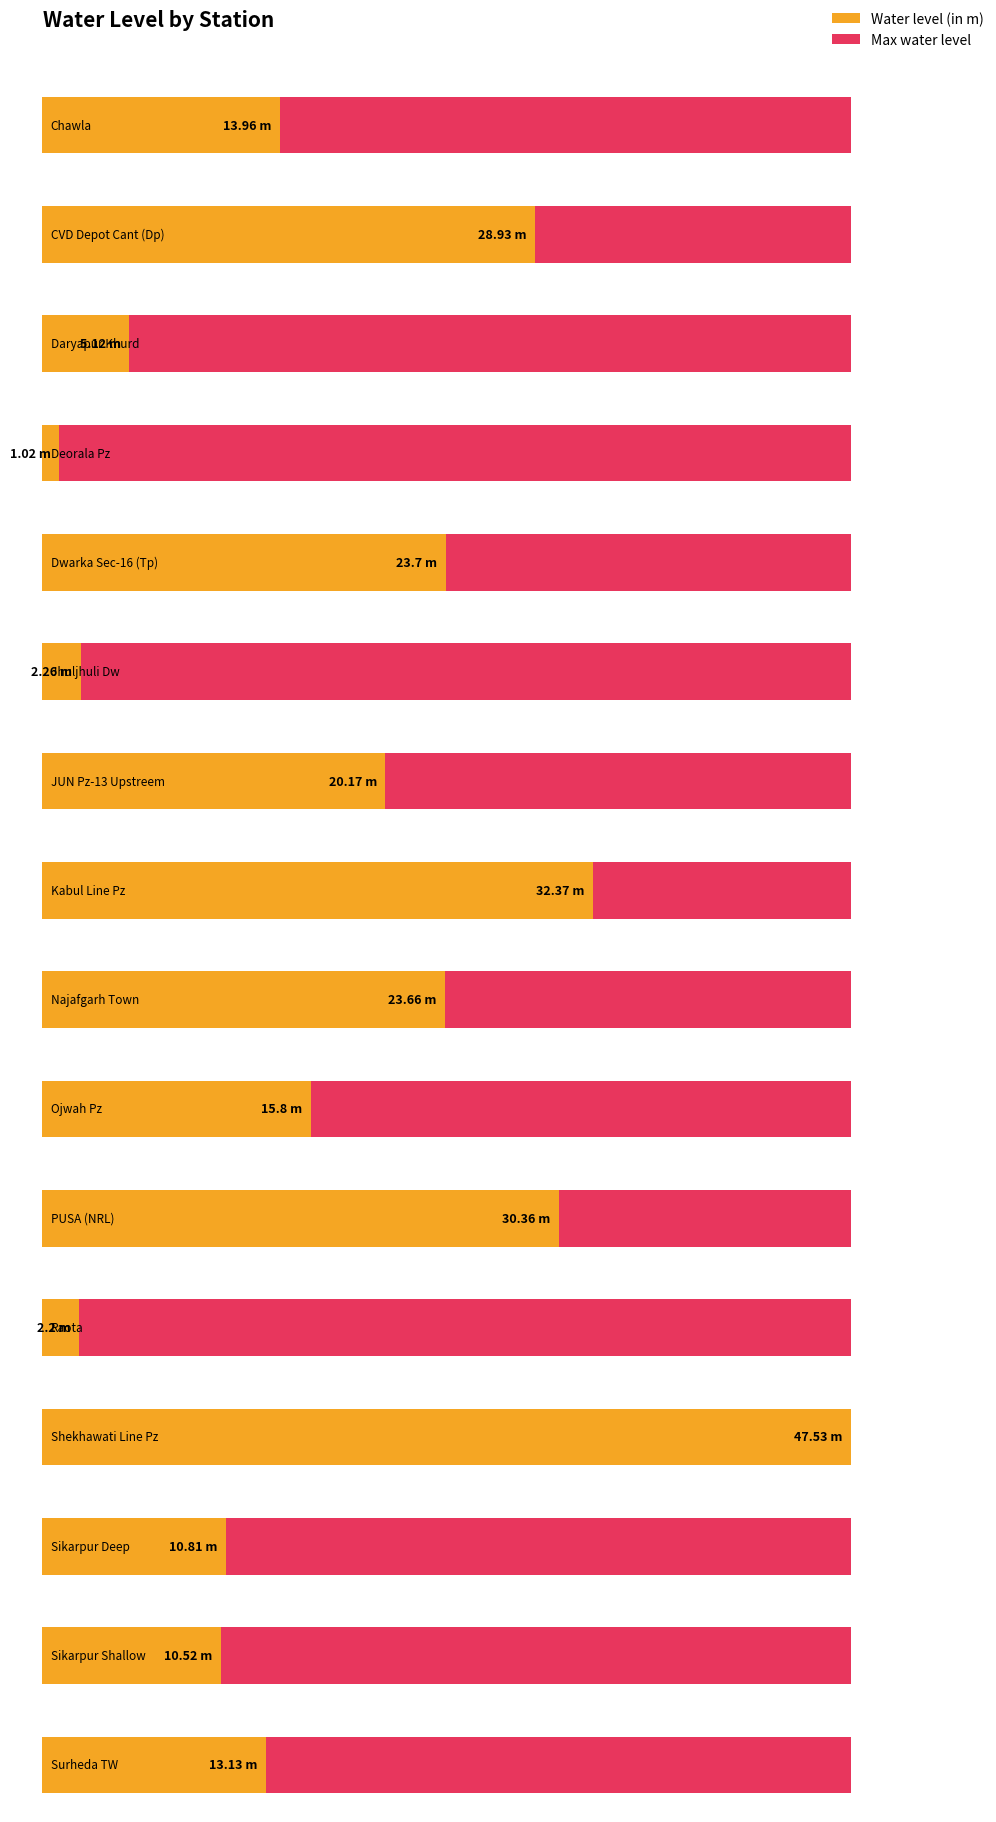

Reading left to right, extract all data points from this chart.

14.0	28.9	5.1	1.0	23.7	2.3	20.2	32.4	23.7	15.8	30.4	2.2	47.5	10.8	10.5	13.1